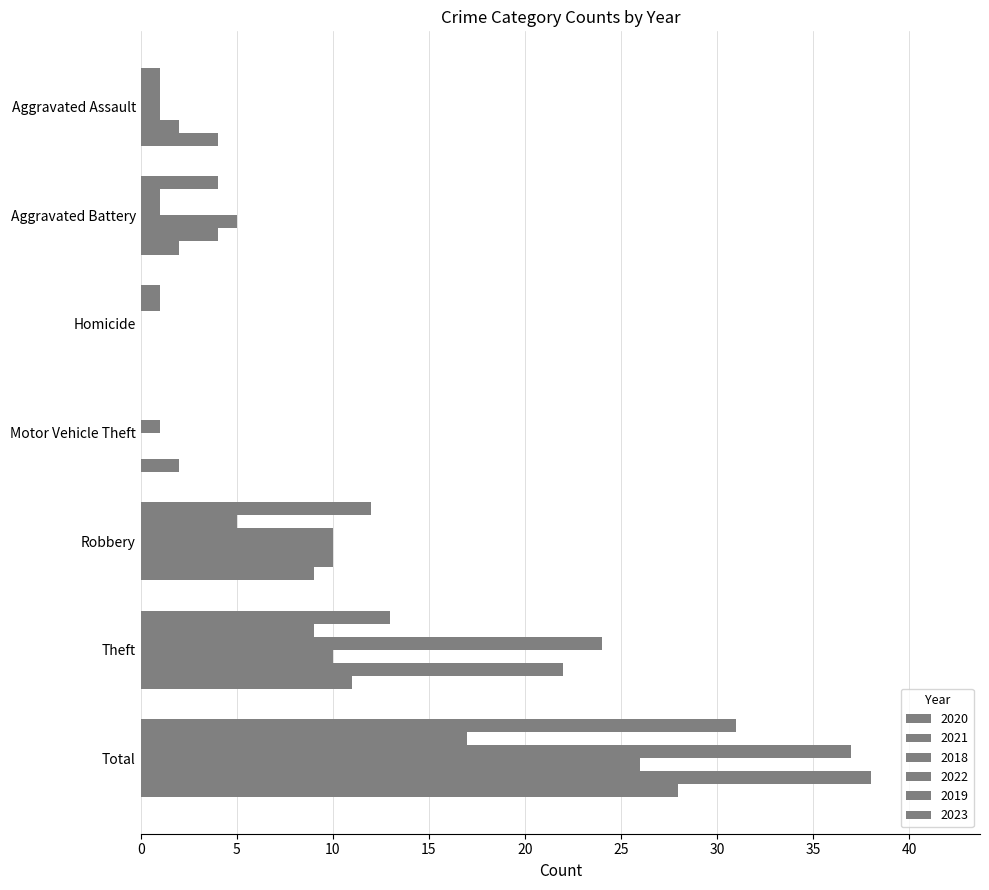

What is the difference between the maximum and minimum values in the 2019 series?

38